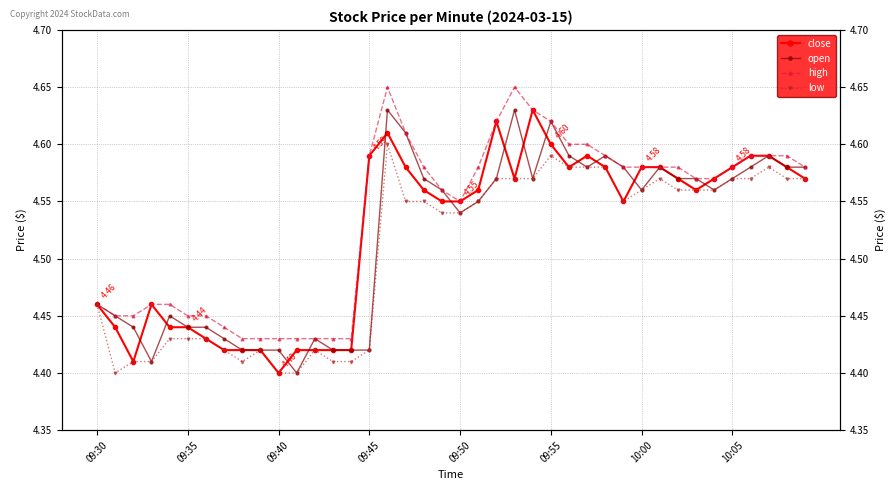

Count the open values in the range 4 to 5.

40